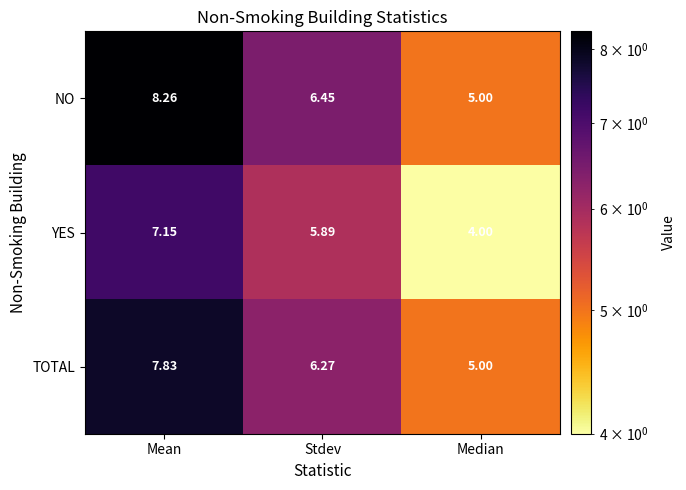

What is the total value across all series at Mean?

23.2